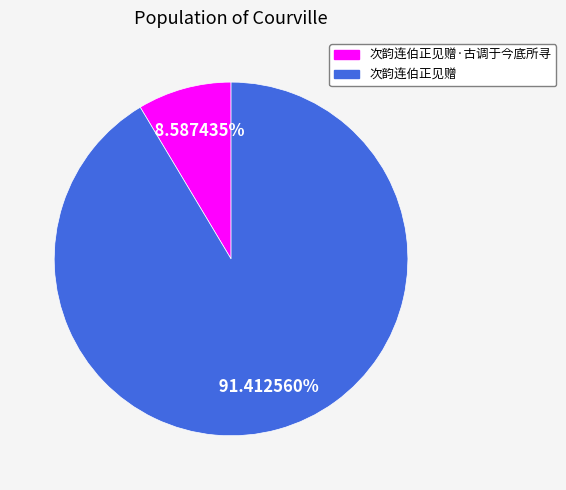

Is there a majority slice in this chart?

Yes